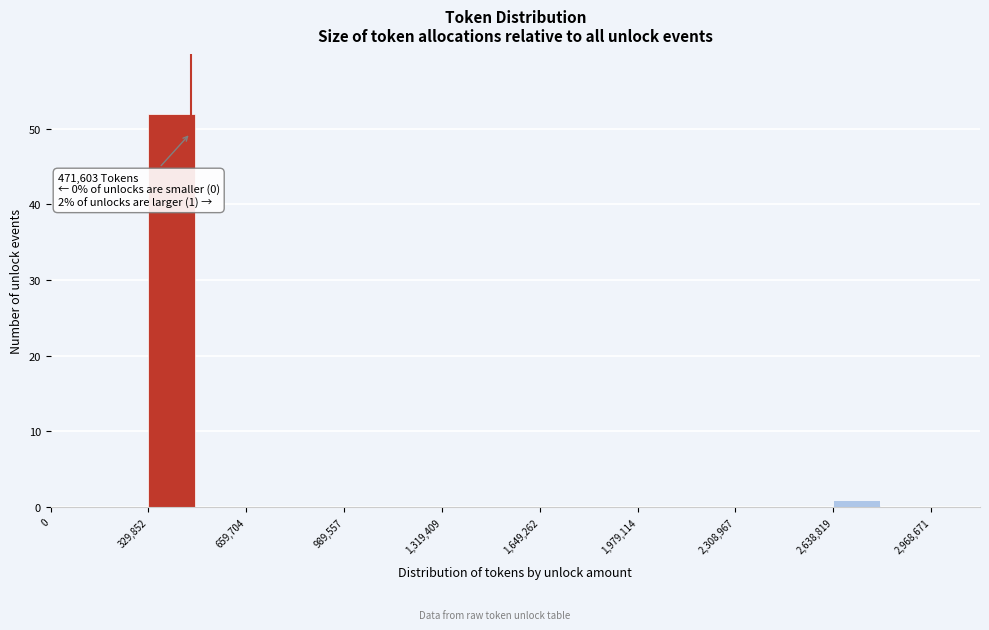

Read against the x-axis, roughly where is the centre of the tallest bar?

400000